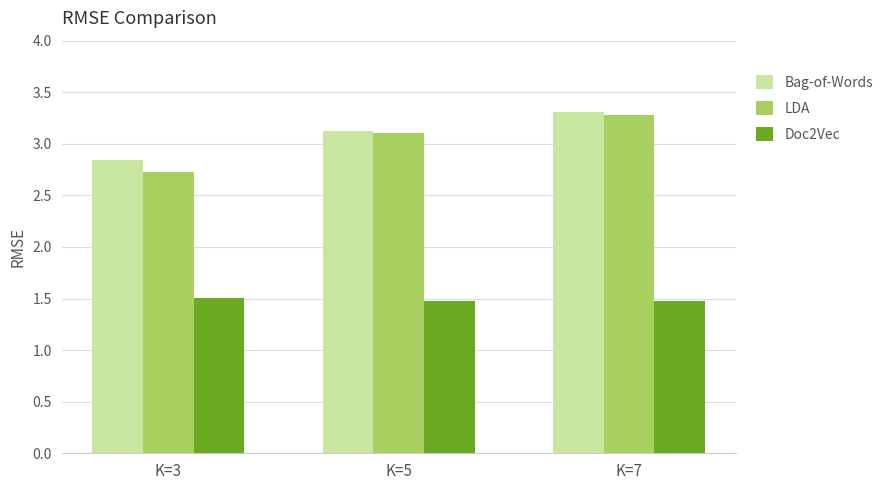

How many groups of bars are there?

3